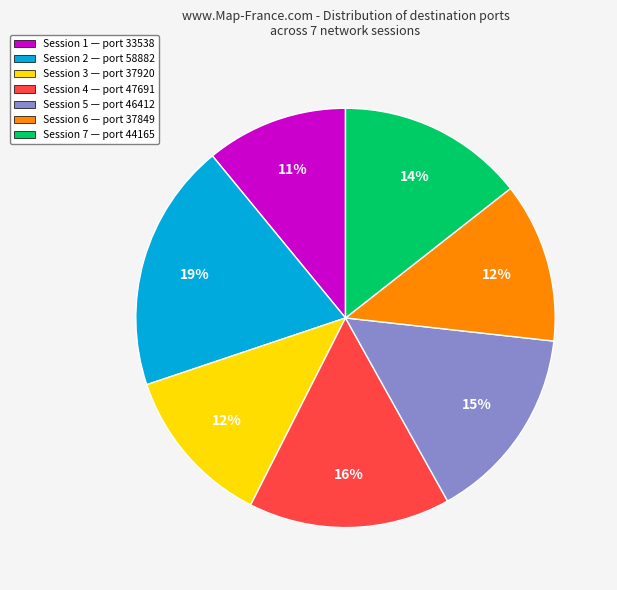

To the nearest percent, what is the average slice percentage?

14%